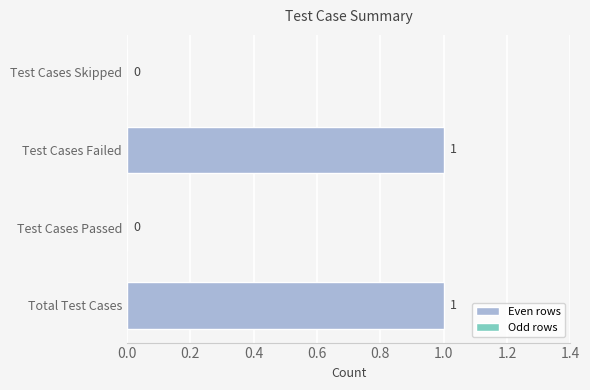

What is the greatest value displayed?

1